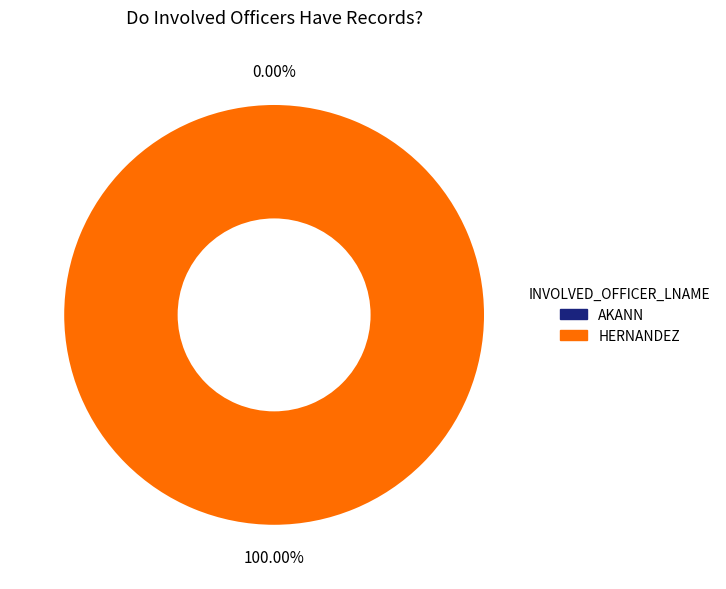

To the nearest percent, what portion does HERNANDEZ represent?

100%